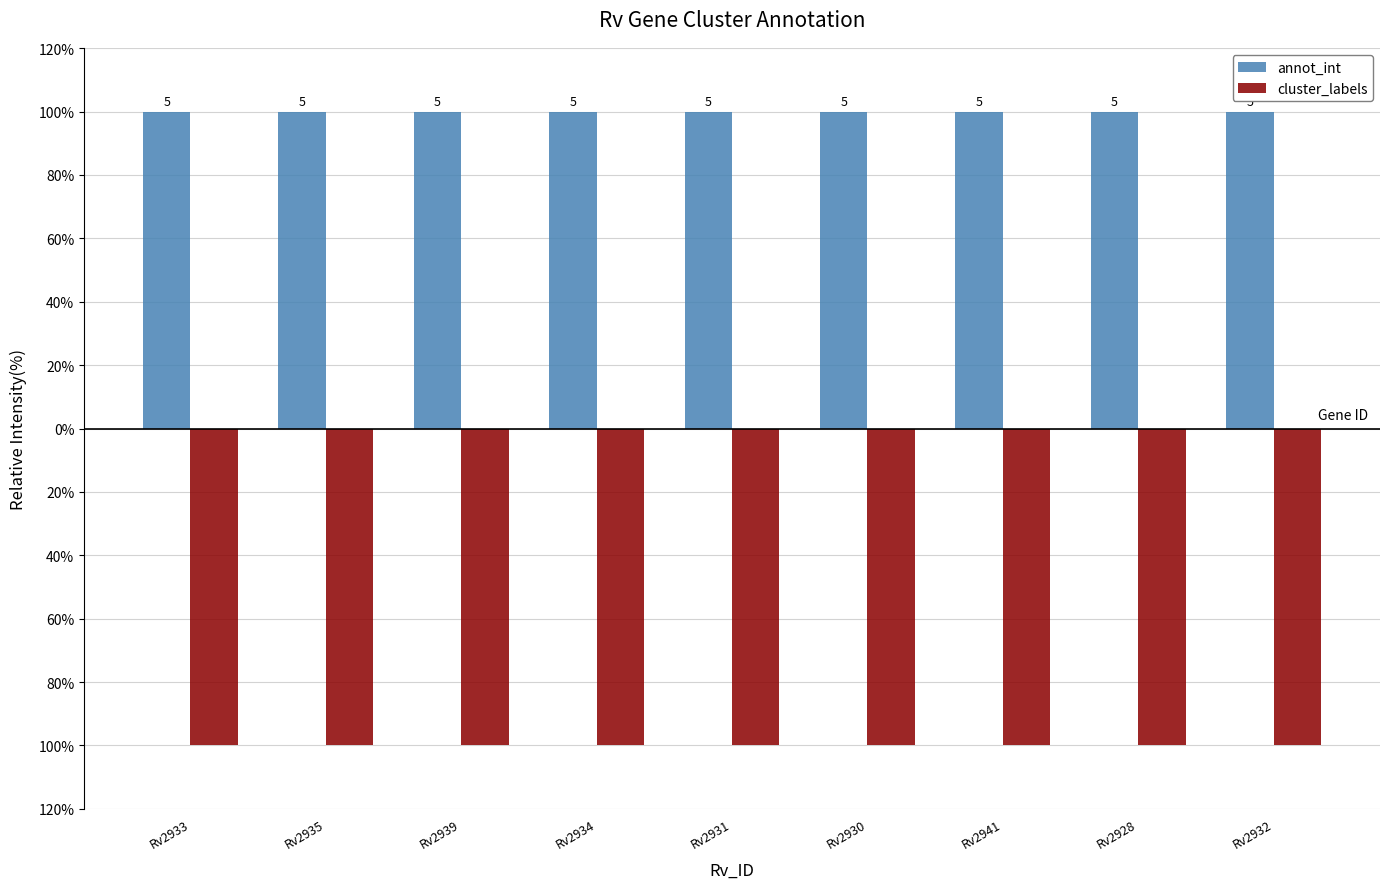

What is the sum of the annot_int values at Rv2931 and Rv2935?

200